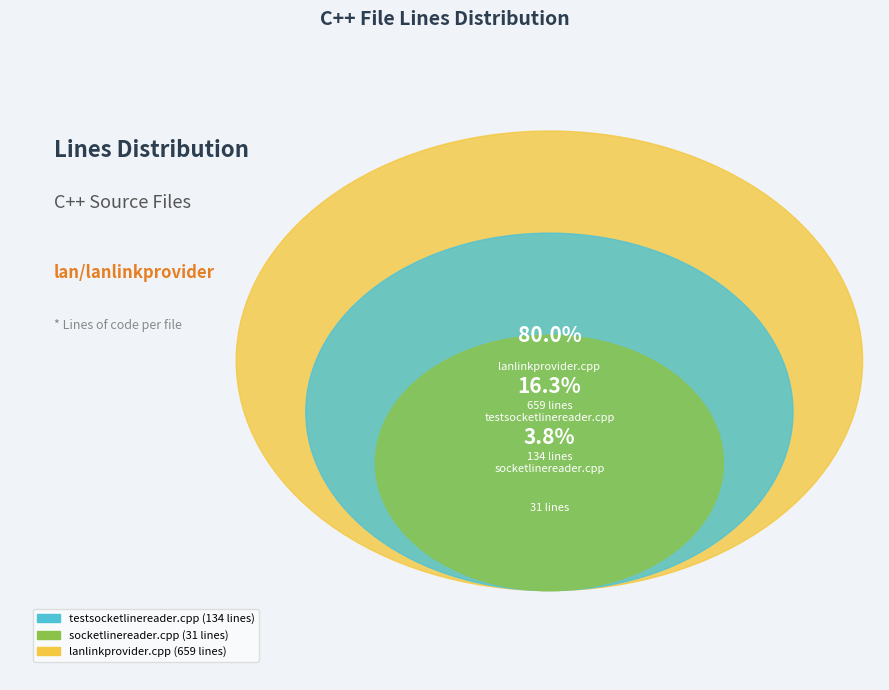

Is it true that tests/testsocketlinereader.cpp is 16% of the pie?

True